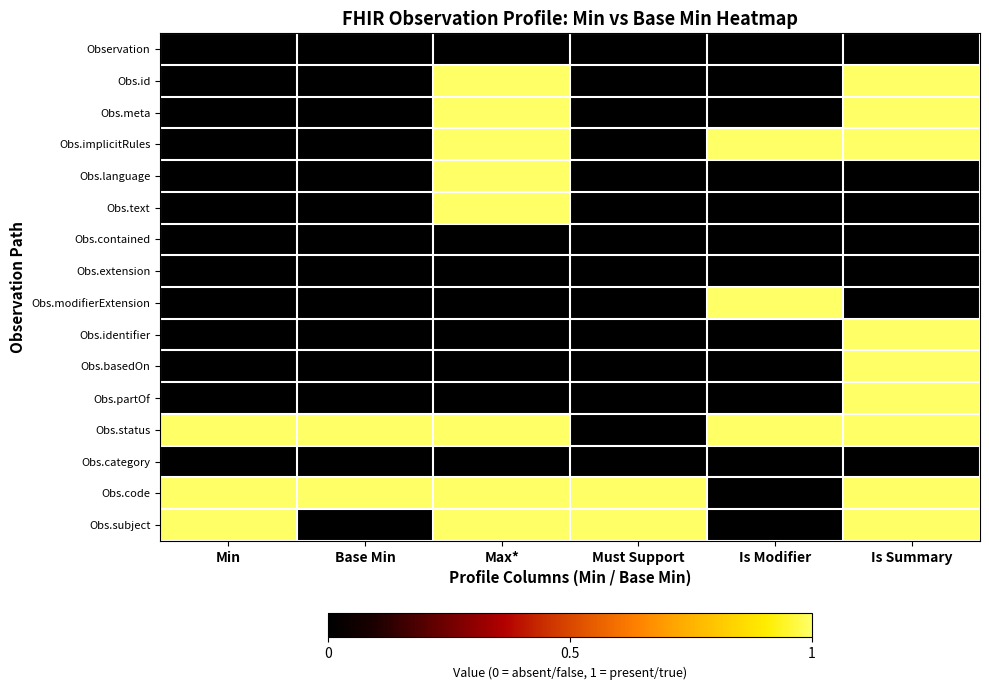

What is the difference between the highest and lowest values at Min?

1